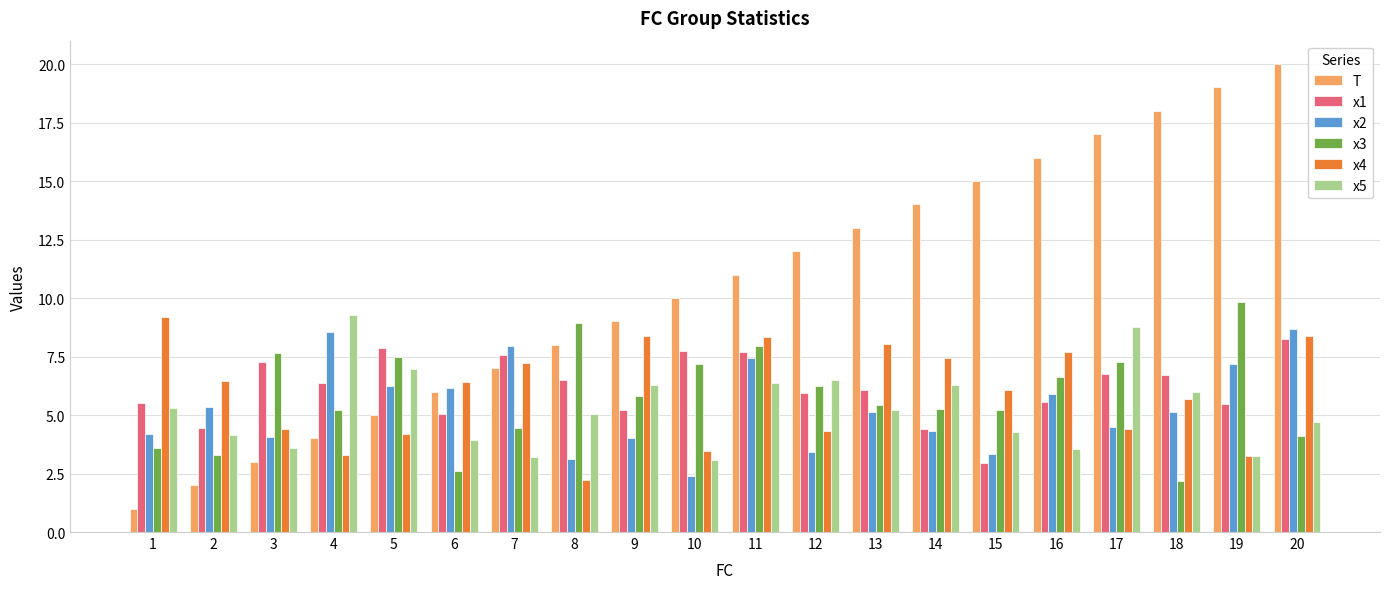

Which series changed the most between 9 and 18?

T